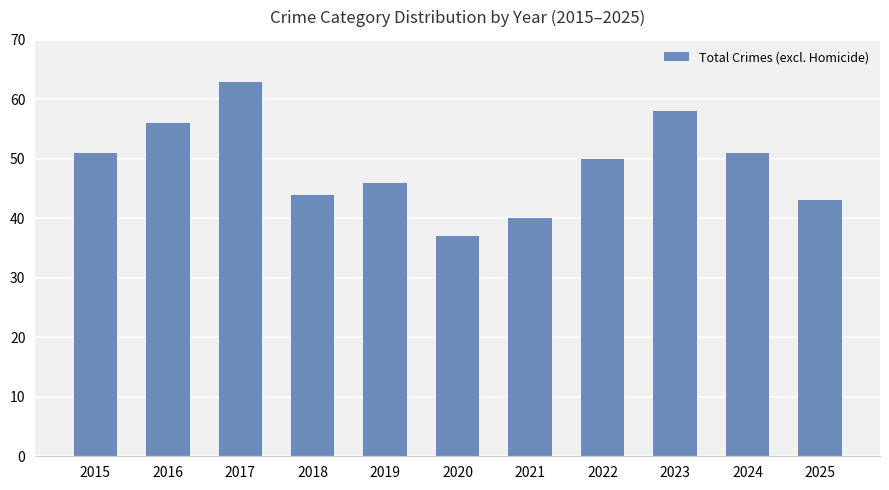

Read the value at 2020.

37